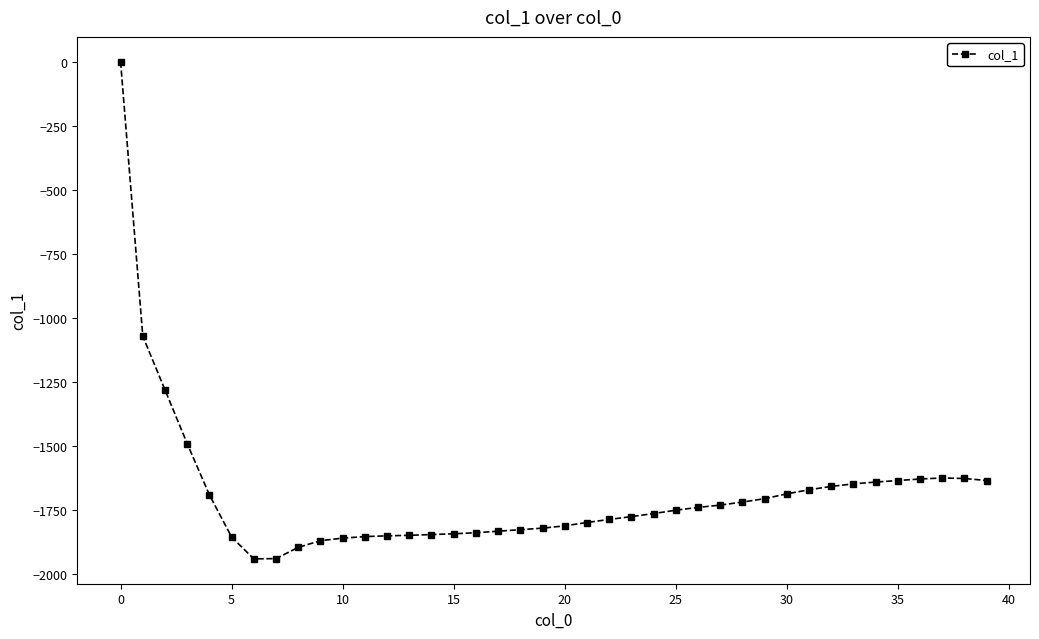

What is the value of the 8th point from the left?

-1941